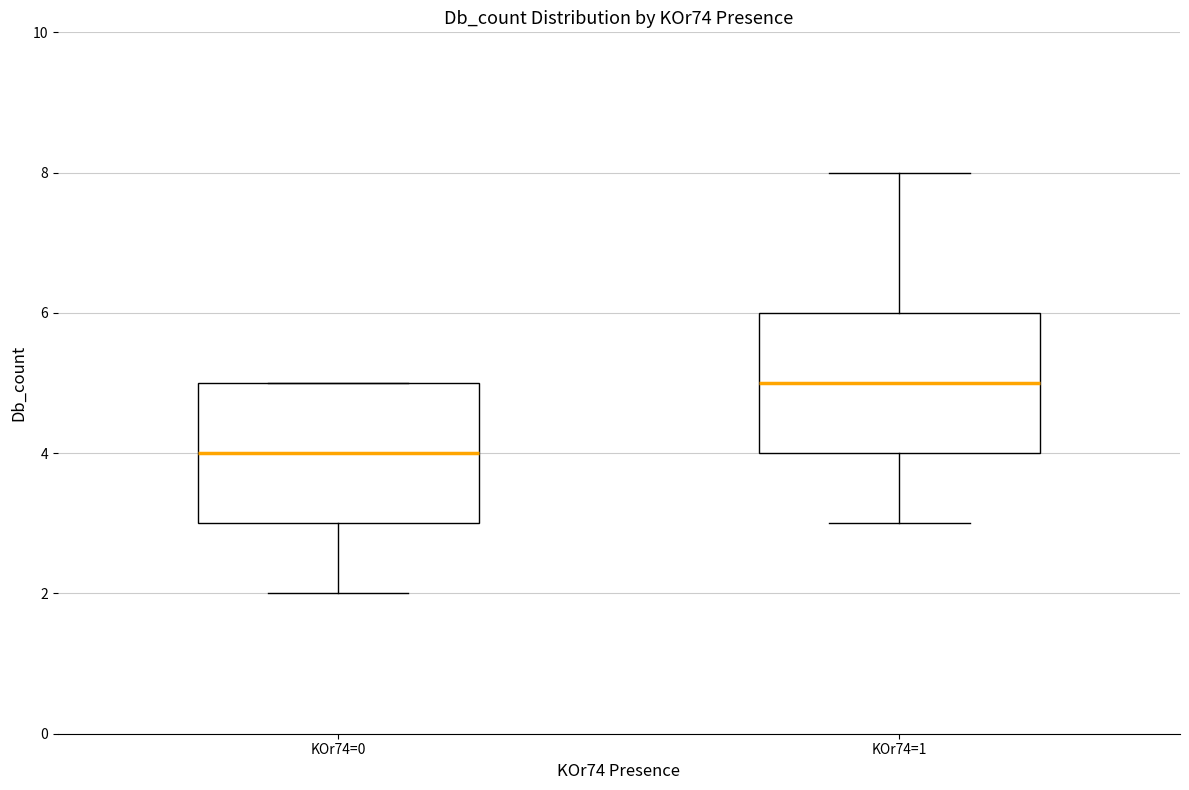

Which box's median line is the lowest?

KOr74=0